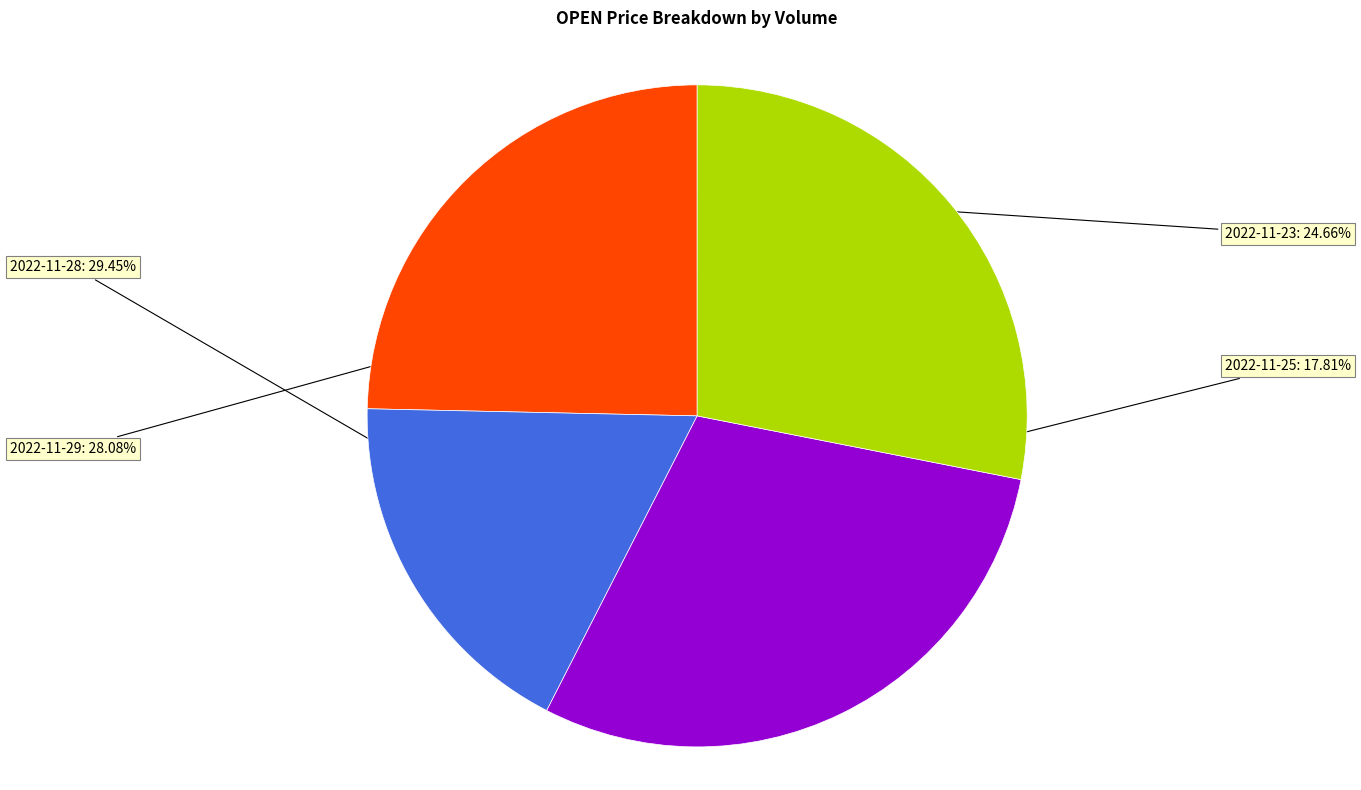

How many segments does this pie chart have?

4